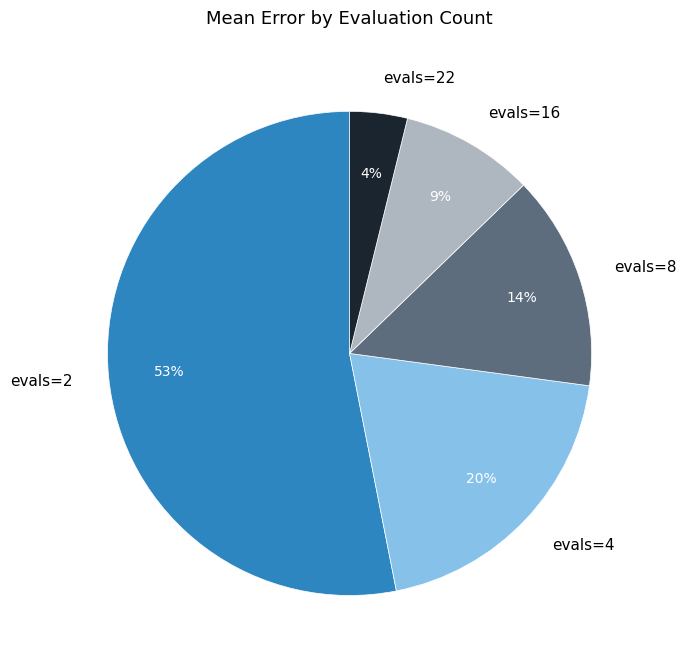

Is the sum of evals=8 and evals=2 greater than half?

Yes